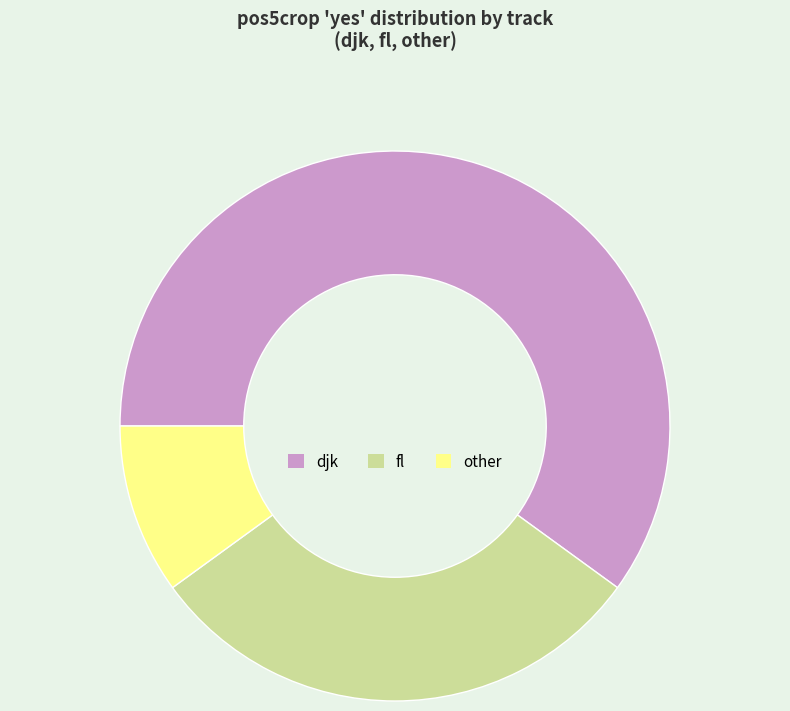

Which slice is the smallest?

other